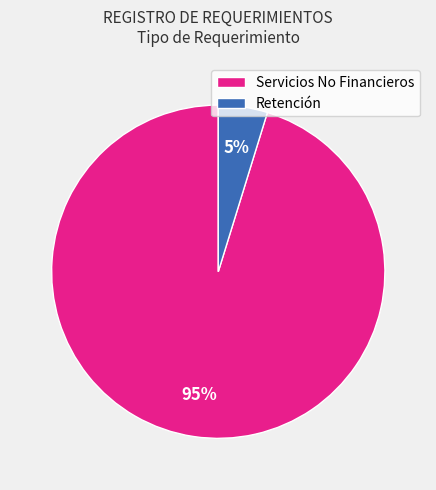

Is Retención the majority of the pie?

No